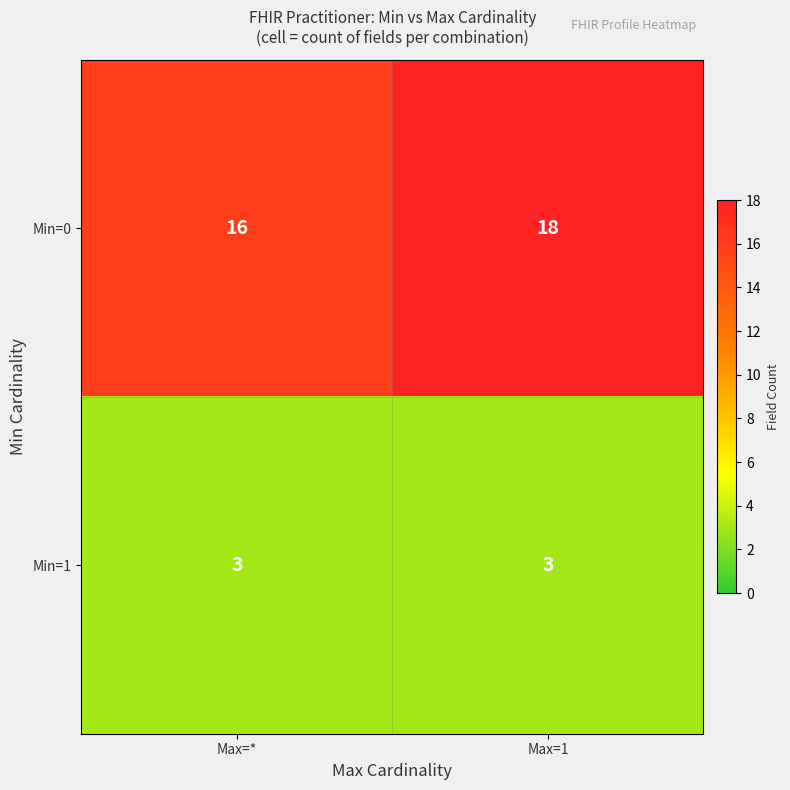

At Max=*, list the series in order from smallest to largest.

Min=1, Min=0